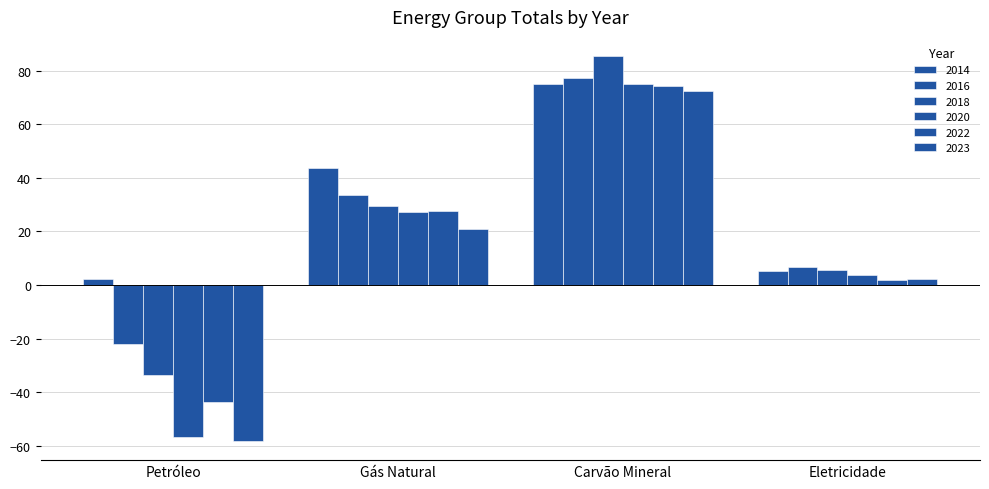

Which label corresponds to the largest value in the chart?

Carvão Mineral